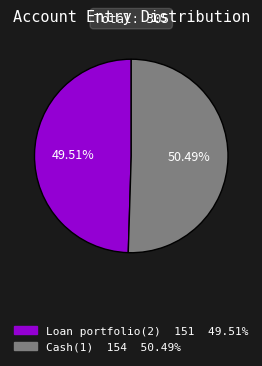

Is there a majority slice in this chart?

Yes